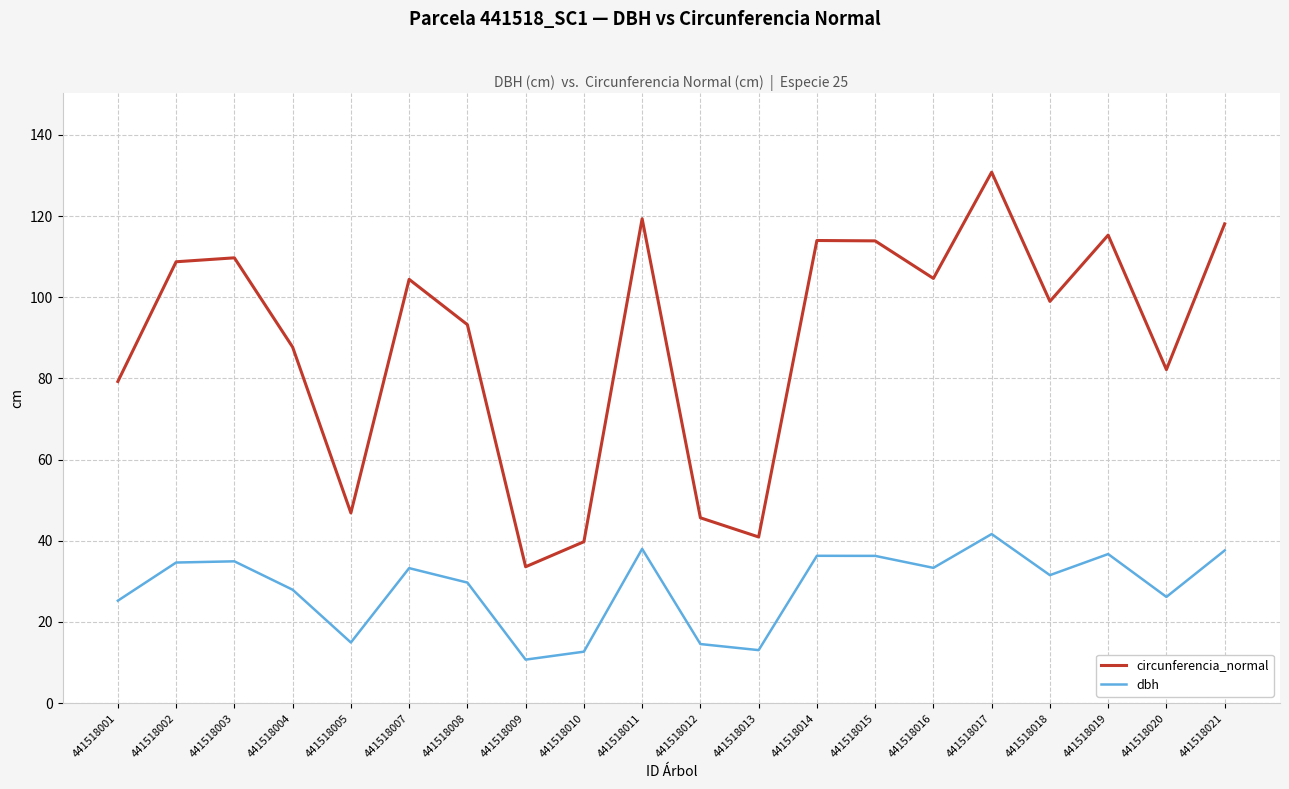

What is the maximum value shown in the chart?

130.8